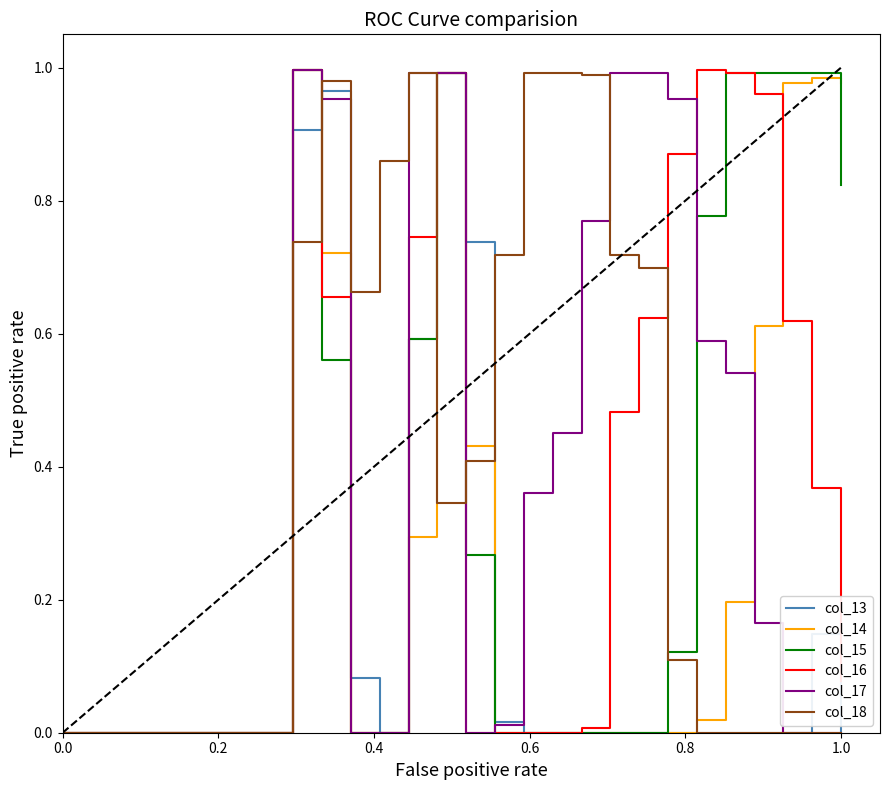

Is this an area chart (filled region under the line)?

No